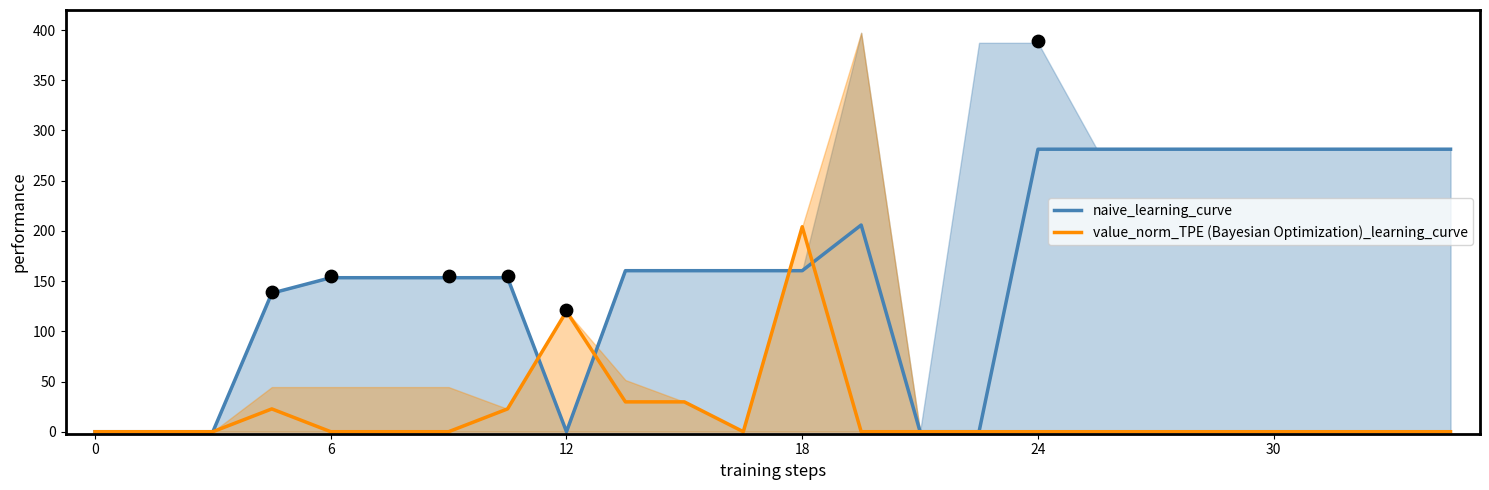

Which series has the widest spread of Y values?

naive_learning_curve